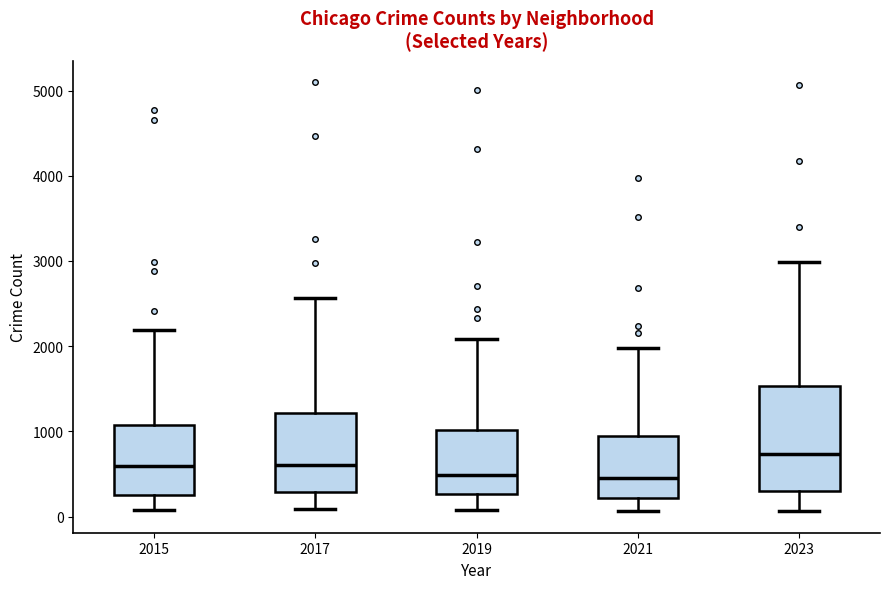

Where does the median line of the box at x = 2015 sit on the y-axis? The values are not printed on the chart, so give them approximately, as read against the axis.

600